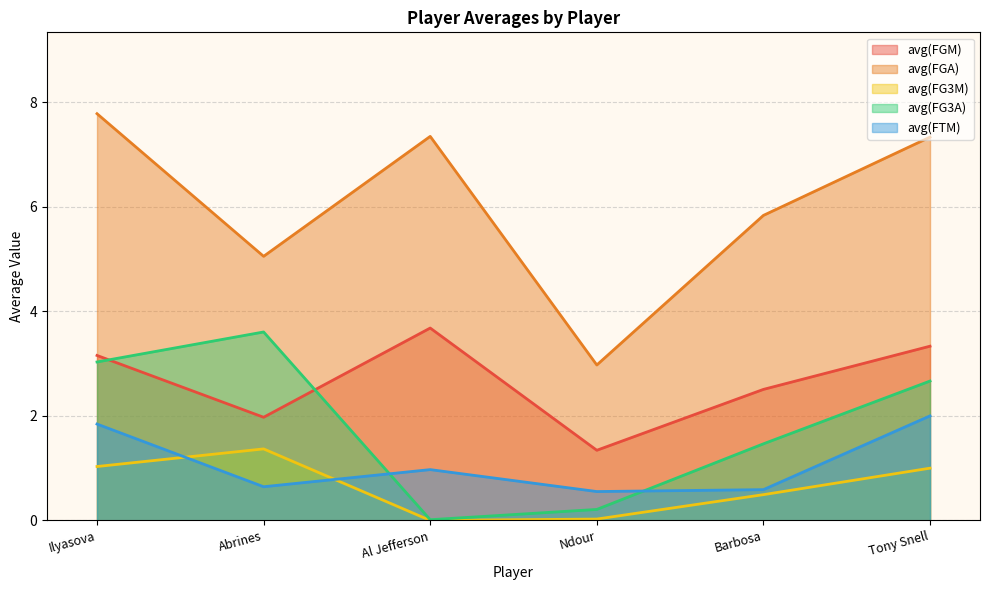

What is the maximum value for avg(FG3M)?

1.4